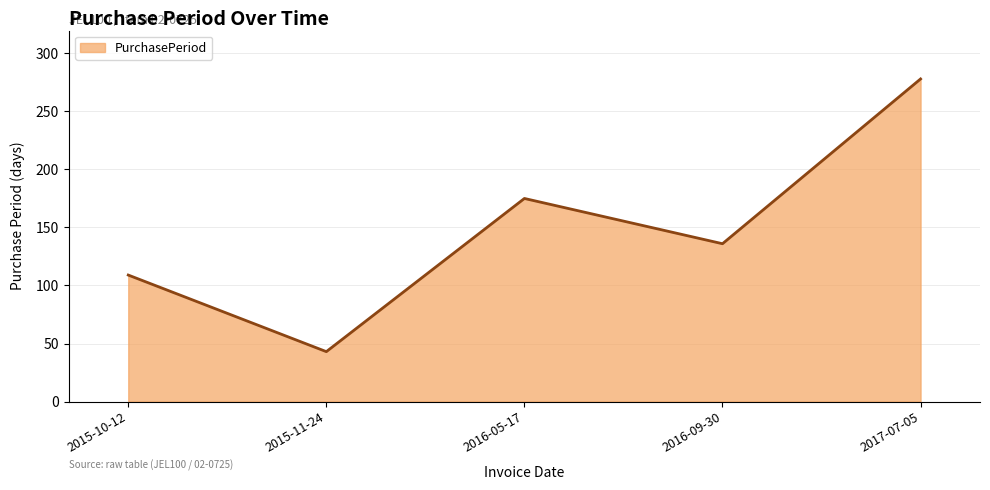

Which label corresponds to the largest value in the chart?

2017-07-05